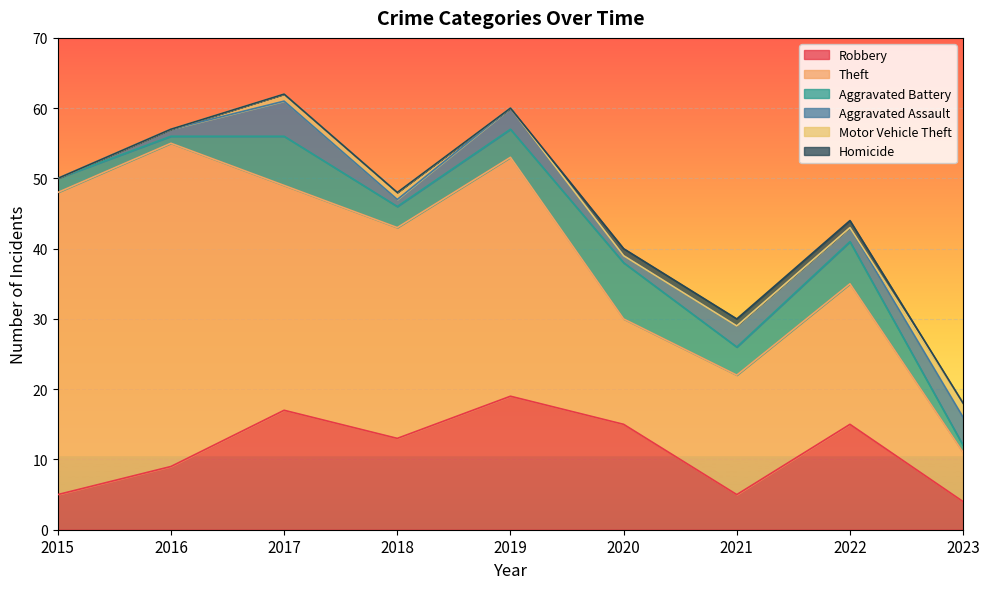

Reading left to right, what are all the values shown in this chart?

Robbery: 5	9	17	13	19	15	5	15	4
Theft: 43	46	32	30	34	15	17	20	7
Aggravated Battery: 2	1	7	3	4	8	4	6	1
Aggravated Assault: 0	1	5	1	3	1	3	2	4
Motor Vehicle Theft: 0	0	1	1	0	0	0	0	2
Homicide: 0	0	0	0	0	1	1	1	0